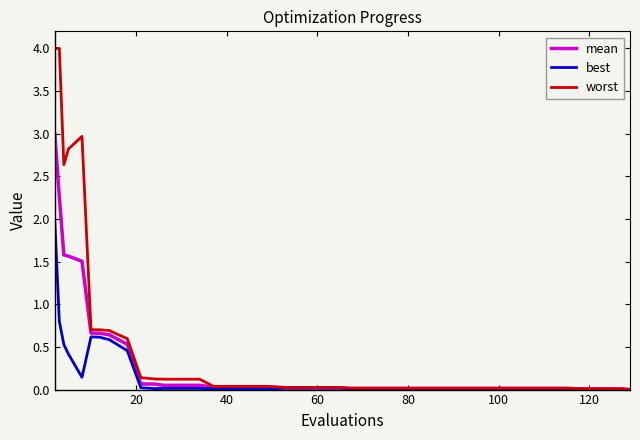

What is the maximum value shown in the chart?

4.0